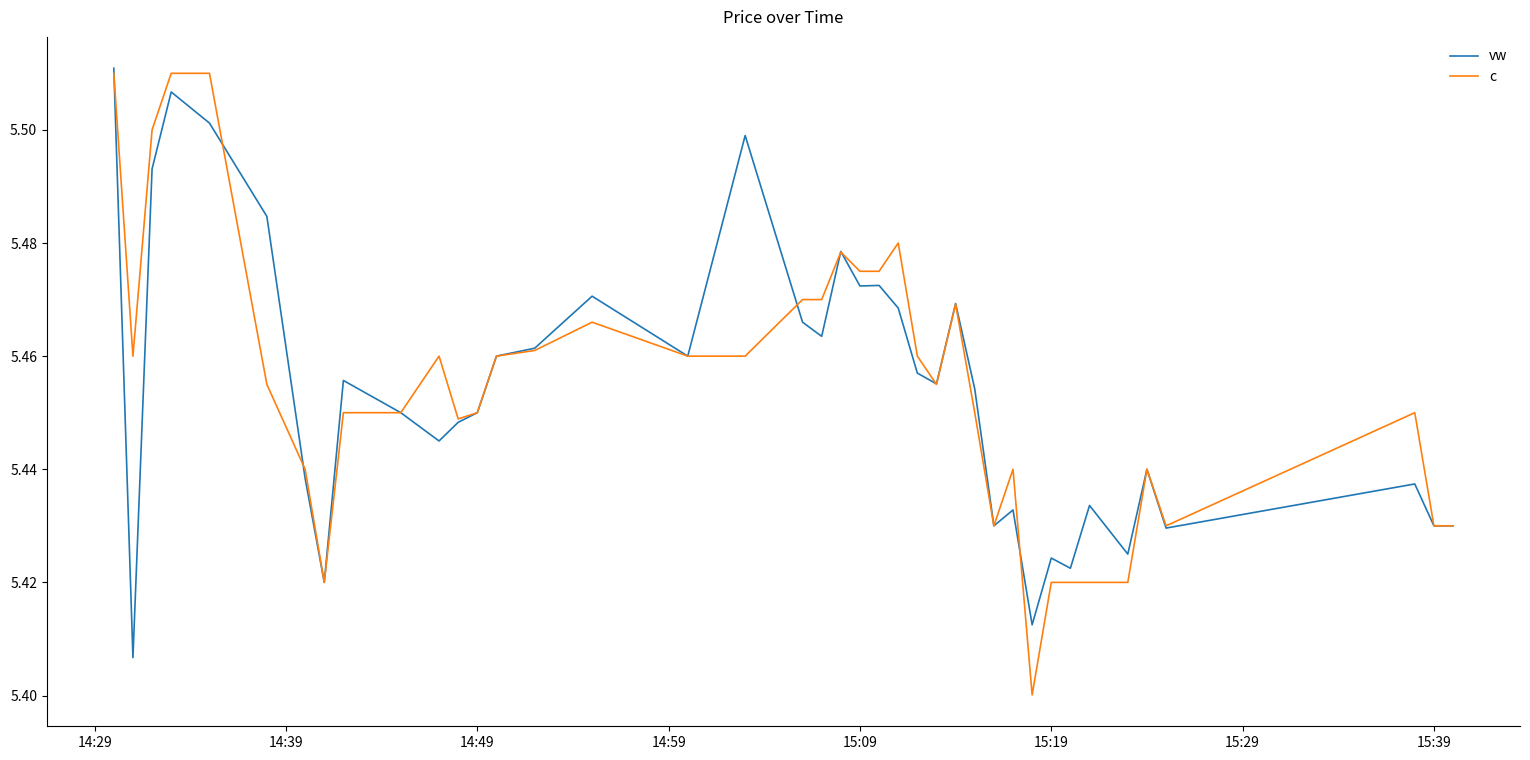

Which series has the widest spread of values?

c